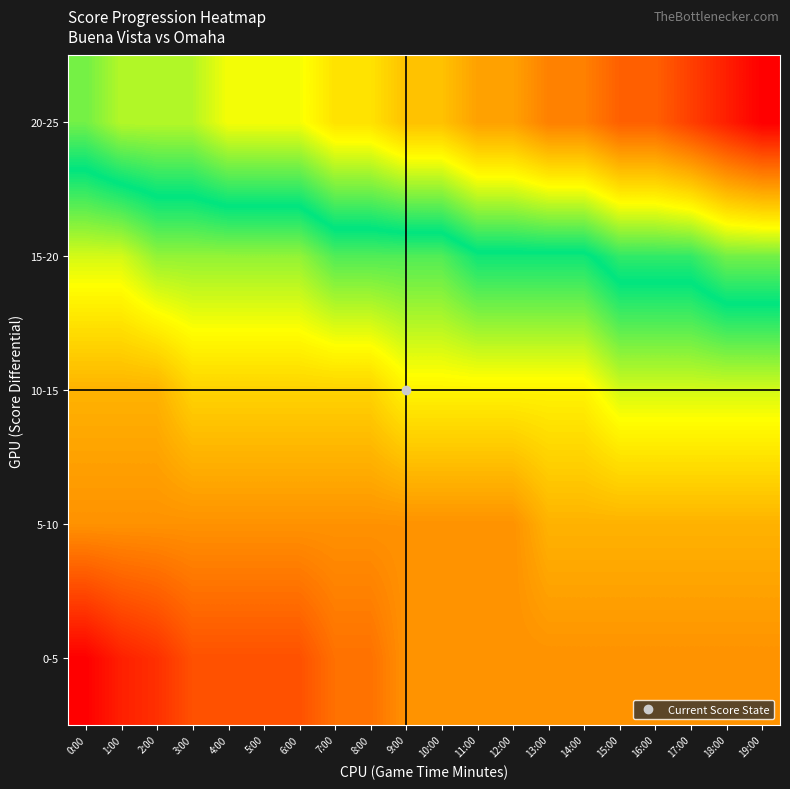

Reading left to right, extract all data points from this chart.

0-5: 0:00=0.0	1:00=0.0	2:00=0.1	3:00=0.1	4:00=0.1	5:00=0.1	6:00=0.1	7:00=0.1	8:00=0.1	9:00=0.2	10:00=0.2	11:00=0.2	12:00=0.2	13:00=0.2	14:00=0.2	15:00=0.2	16:00=0.2	17:00=0.2	18:00=0.2	19:00=0.2
5-10: 0:00=0.2	1:00=0.2	2:00=0.2	3:00=0.2	4:00=0.2	5:00=0.2	6:00=0.2	7:00=0.2	8:00=0.2	9:00=0.2	10:00=0.2	11:00=0.2	12:00=0.2	13:00=0.2	14:00=0.2	15:00=0.2	16:00=0.2	17:00=0.2	18:00=0.2	19:00=0.2
10-15: 0:00=0.2	1:00=0.2	2:00=0.2	3:00=0.3	4:00=0.3	5:00=0.3	6:00=0.3	7:00=0.3	8:00=0.3	9:00=0.3	10:00=0.3	11:00=0.3	12:00=0.3	13:00=0.3	14:00=0.3	15:00=0.4	16:00=0.4	17:00=0.4	18:00=0.4	19:00=0.4
15-20: 0:00=0.4	1:00=0.4	2:00=0.4	3:00=0.4	4:00=0.4	5:00=0.4	6:00=0.4	7:00=0.4	8:00=0.4	9:00=0.4	10:00=0.4	11:00=0.5	12:00=0.5	13:00=0.5	14:00=0.5	15:00=0.5	16:00=0.5	17:00=0.5	18:00=0.6	19:00=0.6
20-25: 0:00=0.6	1:00=0.6	2:00=0.6	3:00=0.6	4:00=0.7	5:00=0.7	6:00=0.7	7:00=0.7	8:00=0.7	9:00=0.7	10:00=0.7	11:00=0.8	12:00=0.8	13:00=0.8	14:00=0.8	15:00=0.9	16:00=0.9	17:00=0.9	18:00=1.0	19:00=1.0